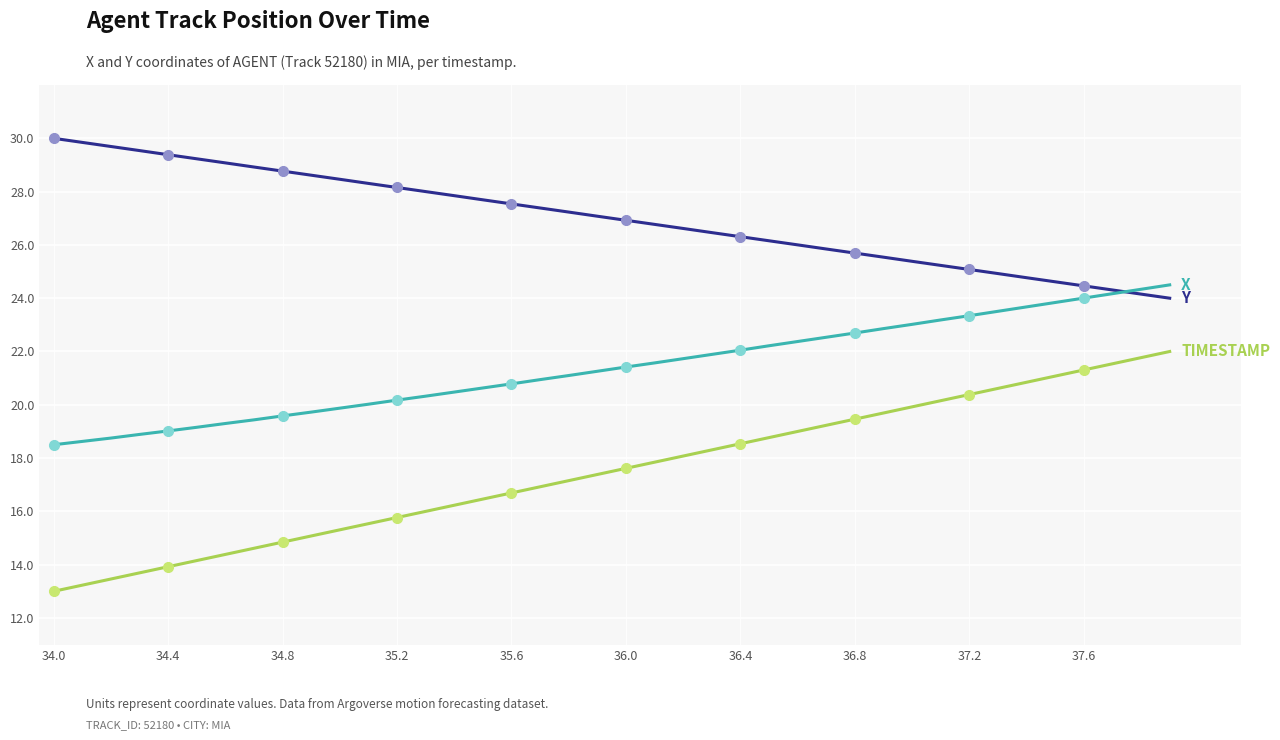

Reading left to right, list all the values displayed in this chart.

Y: 30.0	29.8	29.7	29.5	29.4	29.2	29.1	28.9	28.8	28.6	28.5	28.3	28.2	28.0	27.8	27.7	27.5	27.4	27.2	27.1	26.9	26.8	26.6	26.5	26.3	26.2	26.0	25.8	25.7	25.5	25.4	25.2	25.1	24.9	24.8	24.6	24.5	24.3	24.2	24.0
X: 18.5	18.6	18.8	18.9	19.0	19.2	19.3	19.4	19.6	19.7	19.9	20.0	20.2	20.3	20.5	20.6	20.8	20.9	21.1	21.3	21.4	21.6	21.7	21.9	22.0	22.2	22.4	22.5	22.7	22.9	23.0	23.2	23.3	23.5	23.7	23.8	24.0	24.2	24.3	24.5
TIMESTAMP: 13.0	13.2	13.5	13.7	13.9	14.2	14.4	14.6	14.8	15.1	15.3	15.5	15.8	16.0	16.2	16.5	16.7	16.9	17.2	17.4	17.6	17.8	18.1	18.3	18.5	18.8	19.0	19.2	19.5	19.7	19.9	20.2	20.4	20.6	20.8	21.1	21.3	21.5	21.8	22.0